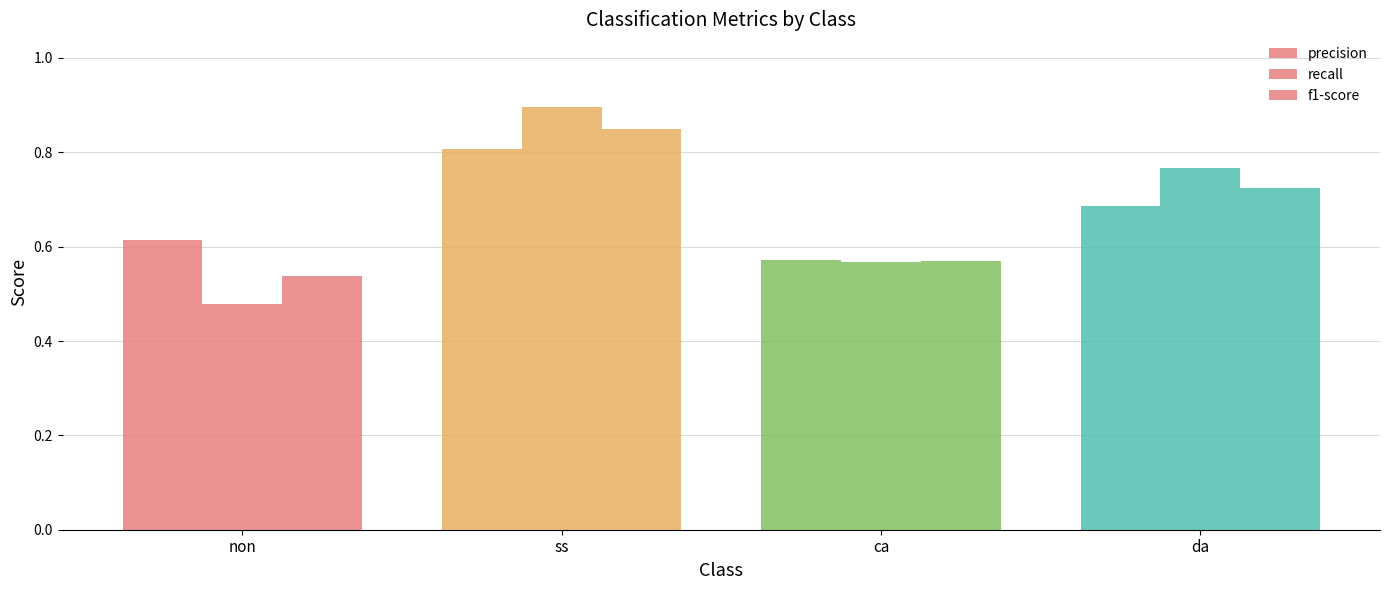

At which category does the chart reach its peak across all series?

ss